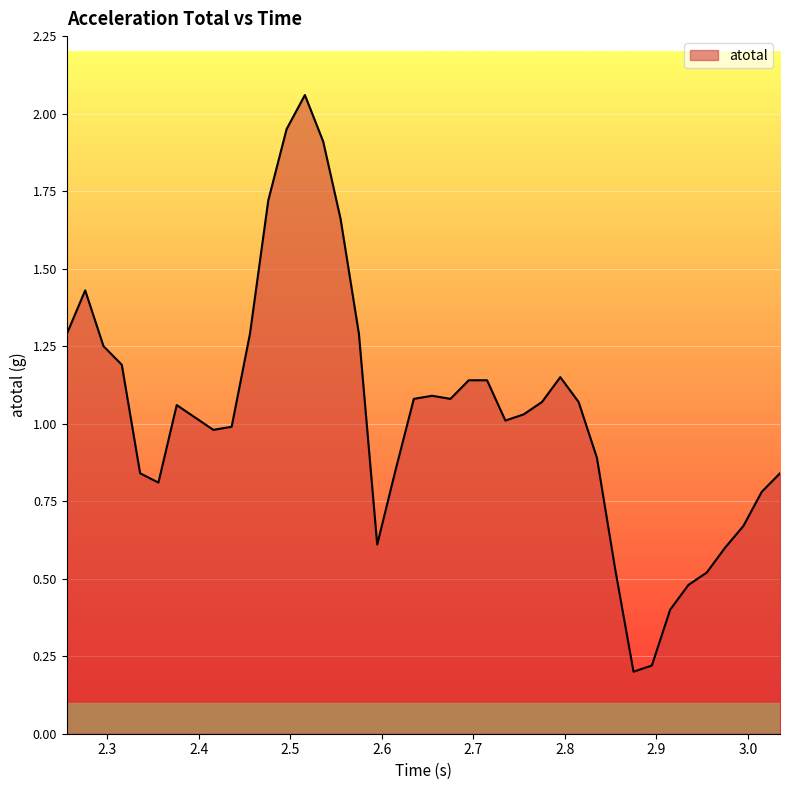

Reading left to right, what are all the values shown in this chart?

1.3	1.4	1.2	1.2	0.8	0.8	1.1	1.0	1.0	1.0	1.3	1.7	1.9	2.1	1.9	1.7	1.3	0.6	0.8	1.1	1.1	1.1	1.1	1.1	1.0	1.0	1.1	1.1	1.1	0.9	0.5	0.2	0.2	0.4	0.5	0.5	0.6	0.7	0.8	0.8